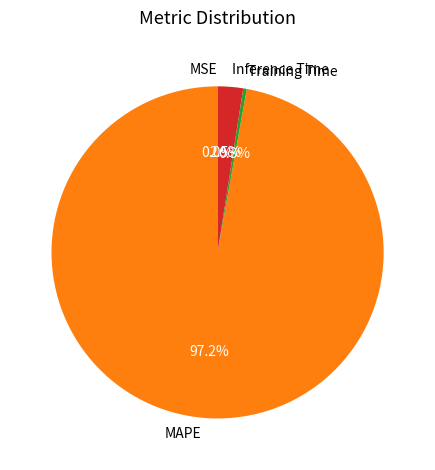

What is the largest slice in the pie chart?

MAPE